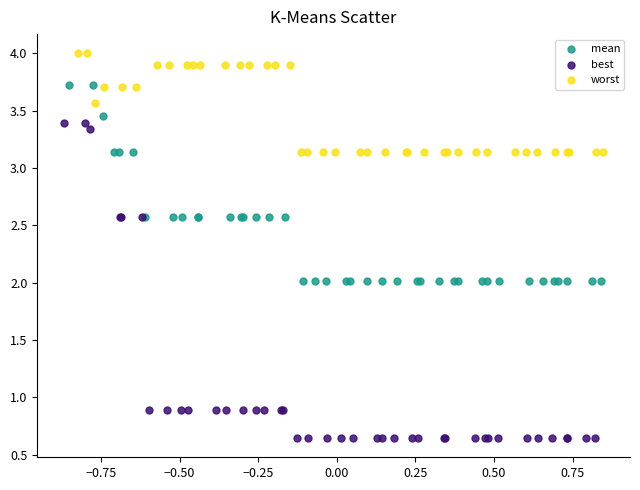

Which series reaches the minimum Y coordinate?

best